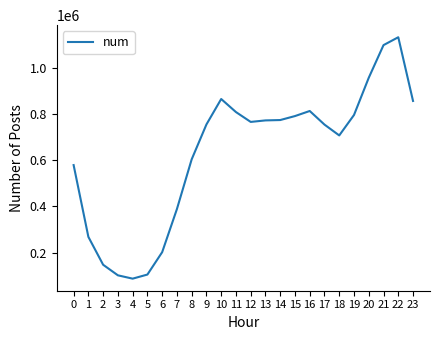

What is the sum of all values?

15109221